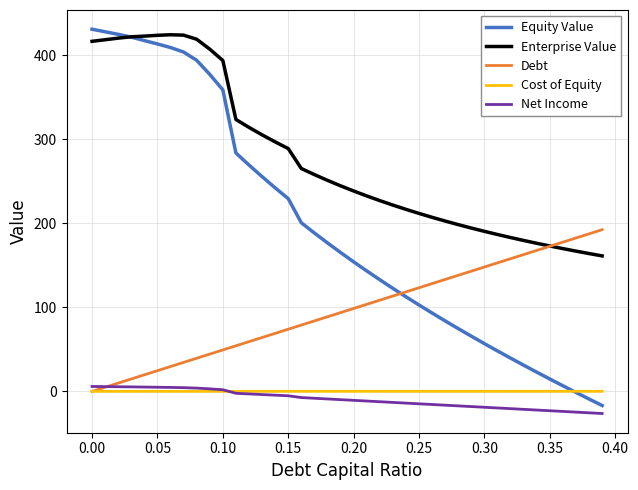

What is the greatest value displayed?

430.7